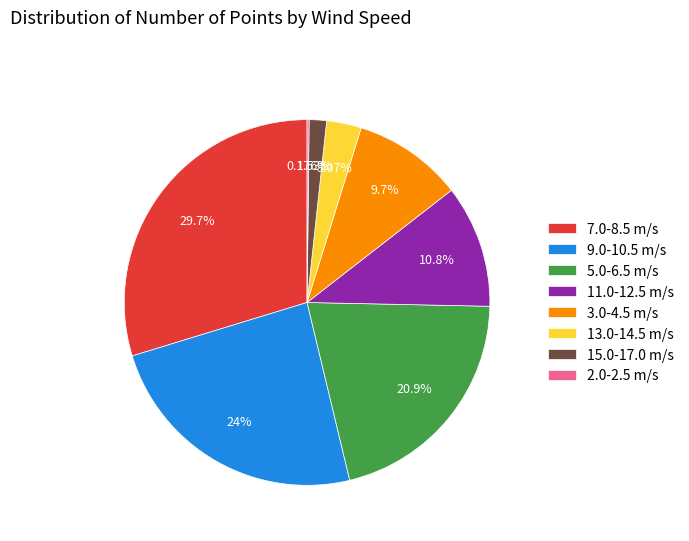

Which has a higher value, 9.0-10.5 m/s or 11.0-12.5 m/s?

9.0-10.5 m/s